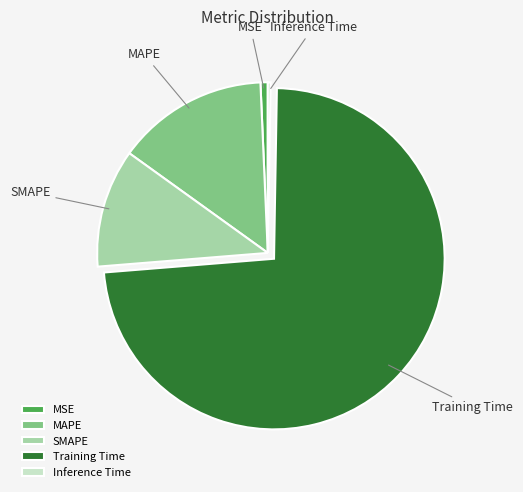

Combined, do Training Time and MSE account for over 50%?

Yes